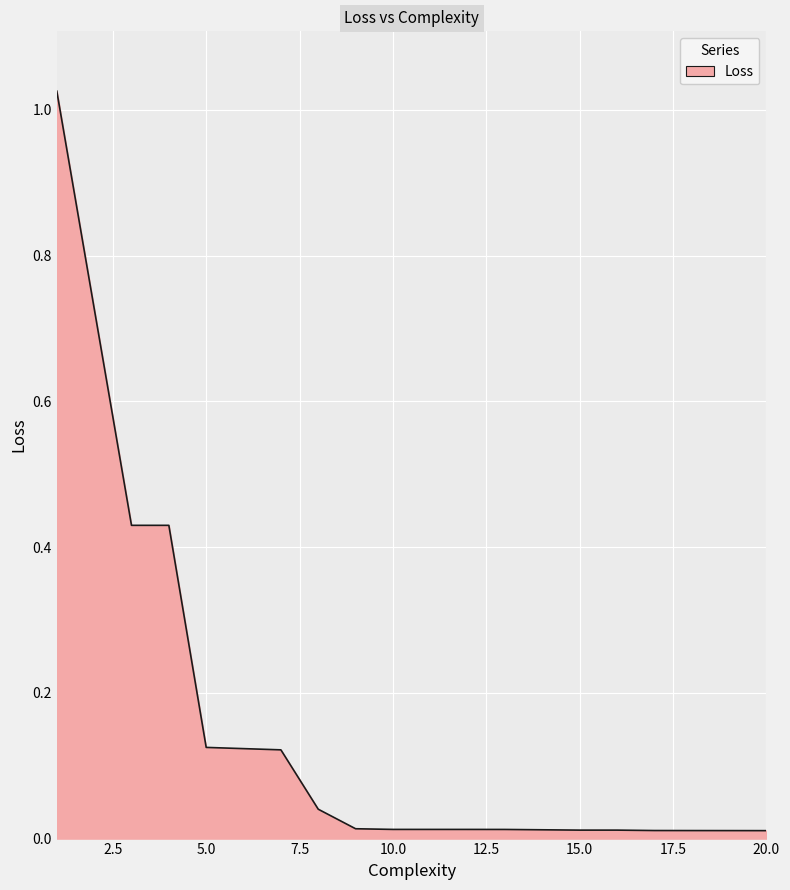

Does the chart display data point markers on the line(s)?

No